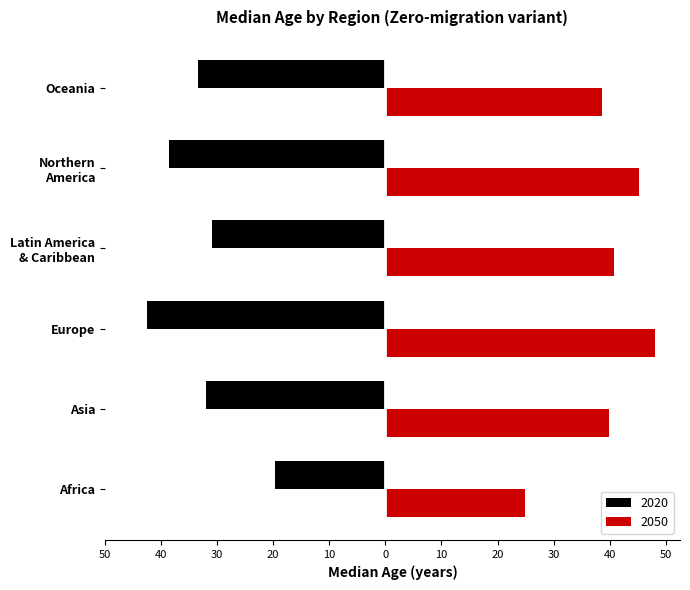

What is the spread (max minus min) of values at Oceania?

71.9